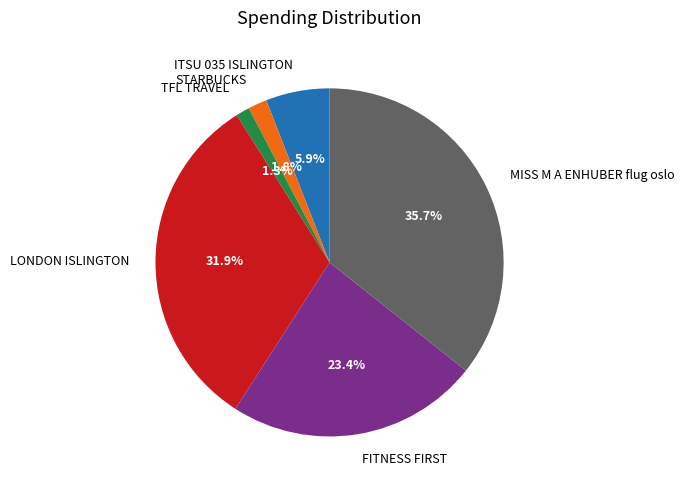

Is it true that TFL TRAVEL is 1% of the pie?

True